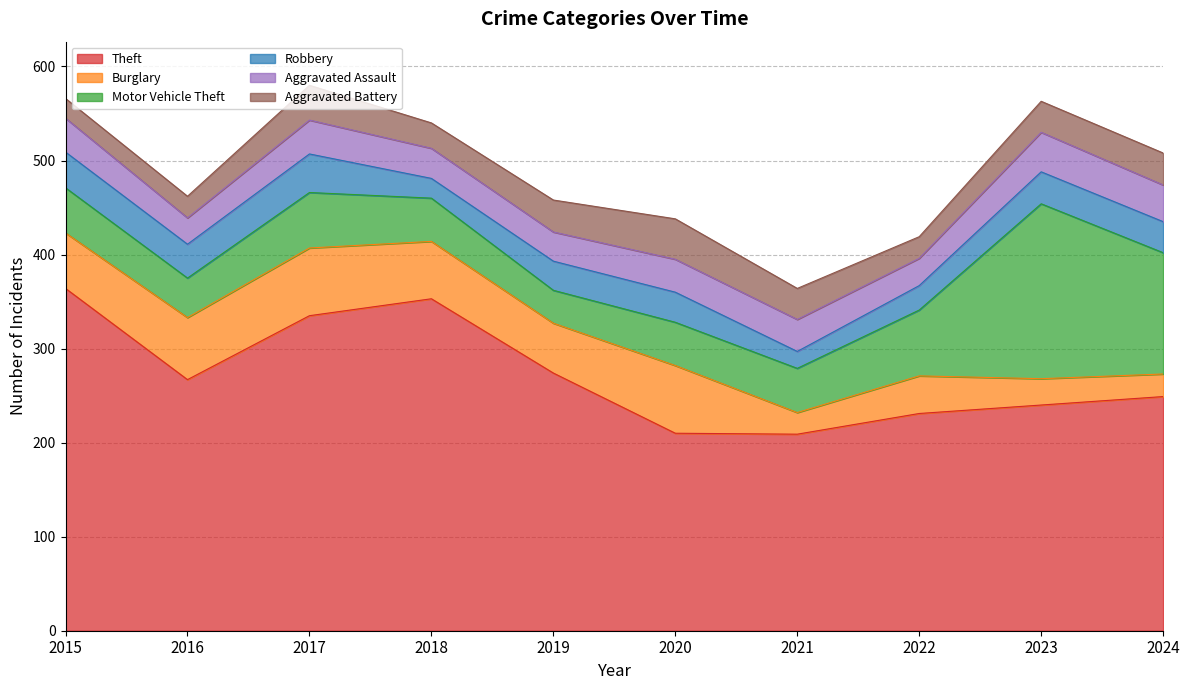

What is the difference between the maximum and minimum values in the Aggravated Battery series?

22